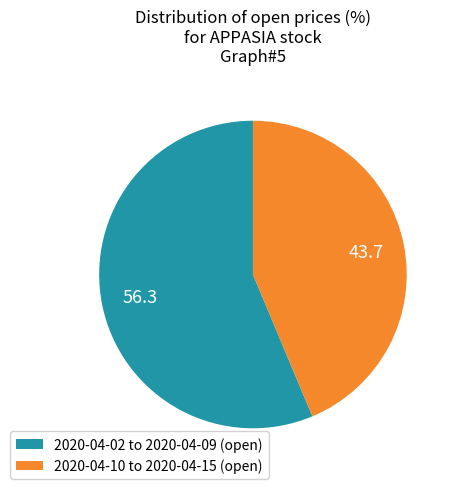

Does any single category account for the majority?

Yes